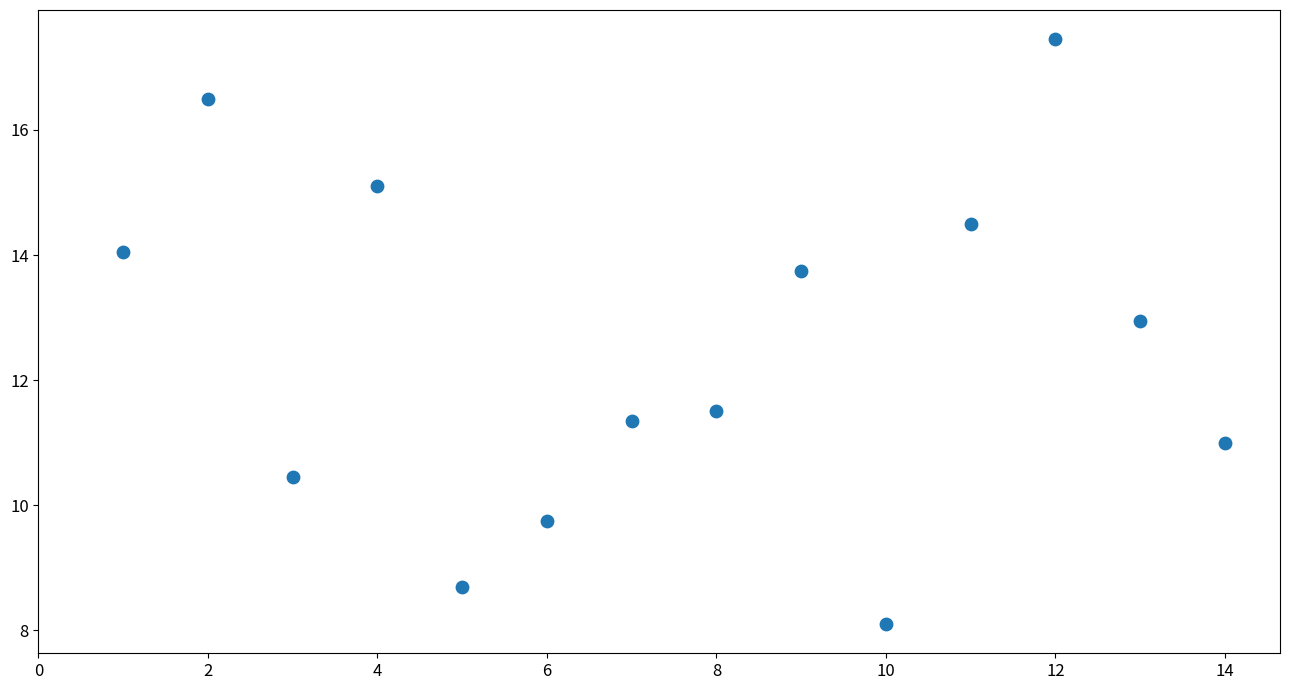

What is the range of X values (max minus min)?

13.0